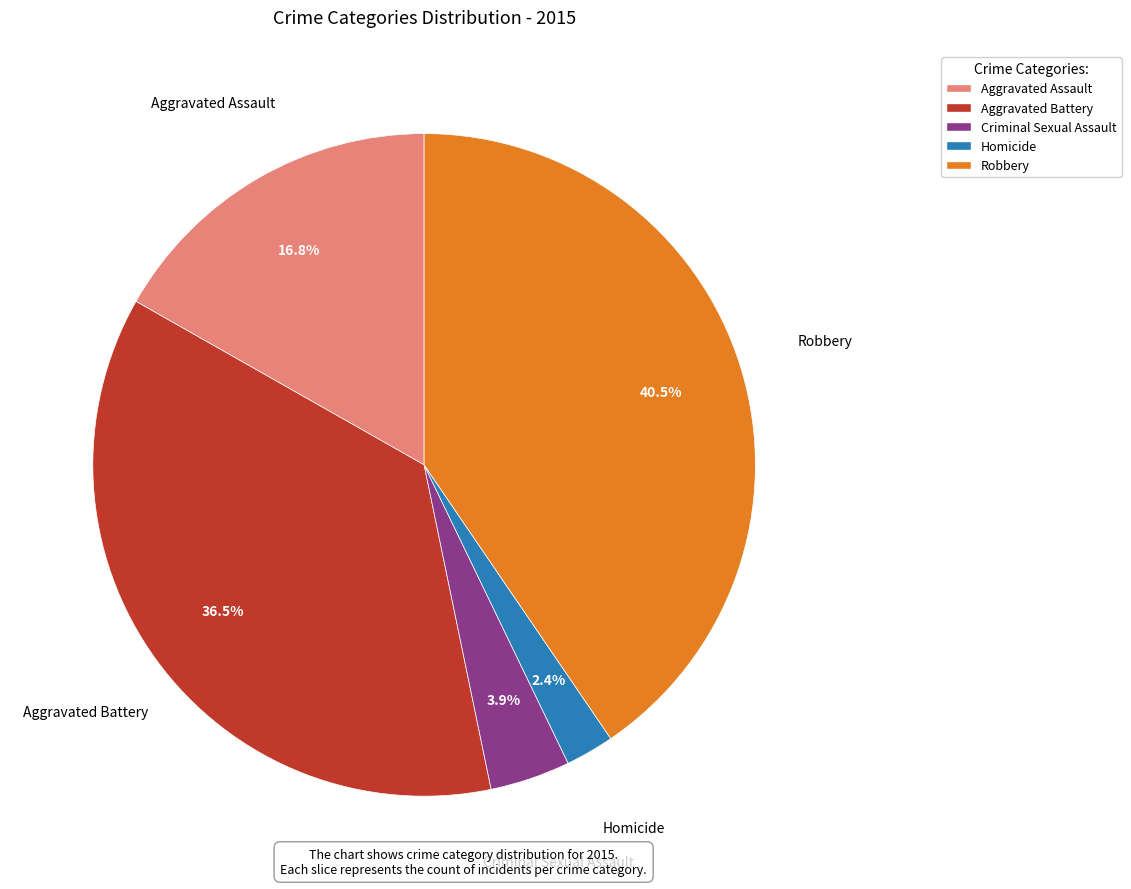

Rank the categories by value from lowest to highest.

Homicide, Criminal Sexual Assault, Aggravated Assault, Aggravated Battery, Robbery